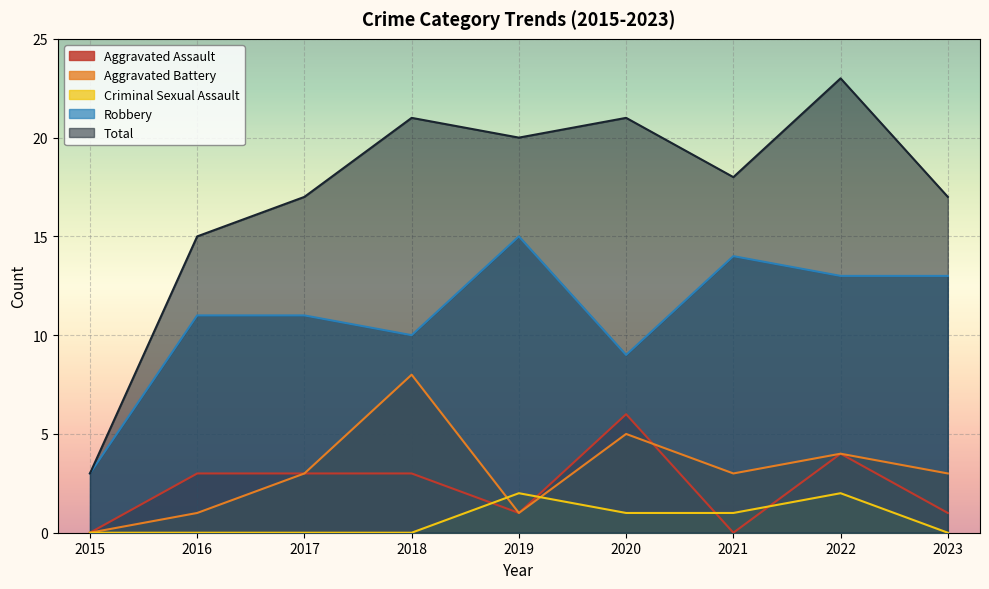

How many lines are shown in the chart?

5